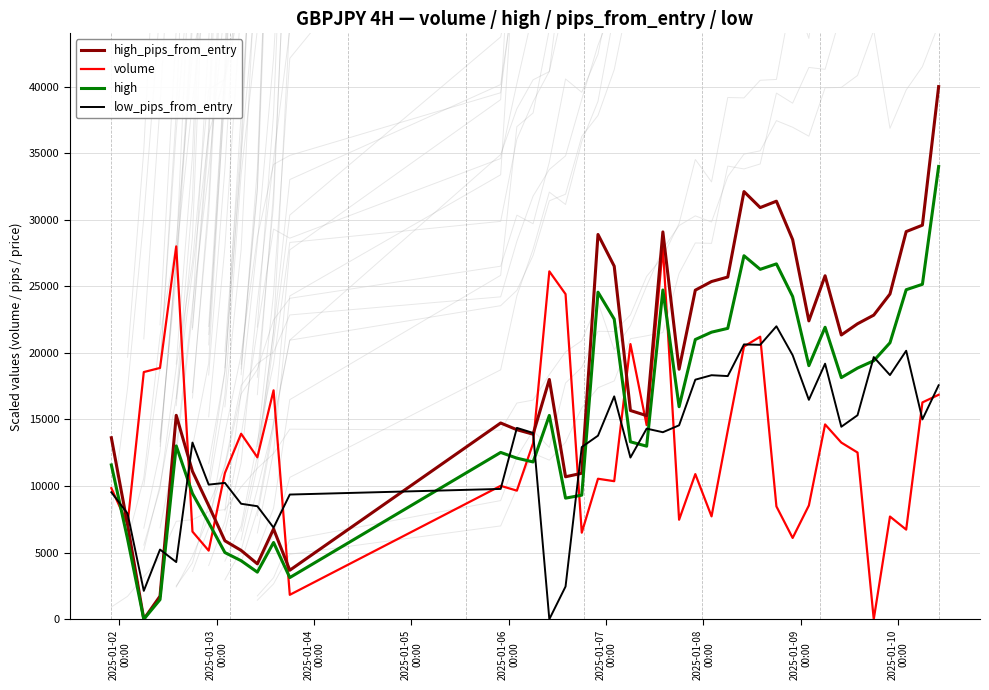

What is the difference between the maximum and second lowest values in the low_pips_from_entry series?

19870.3